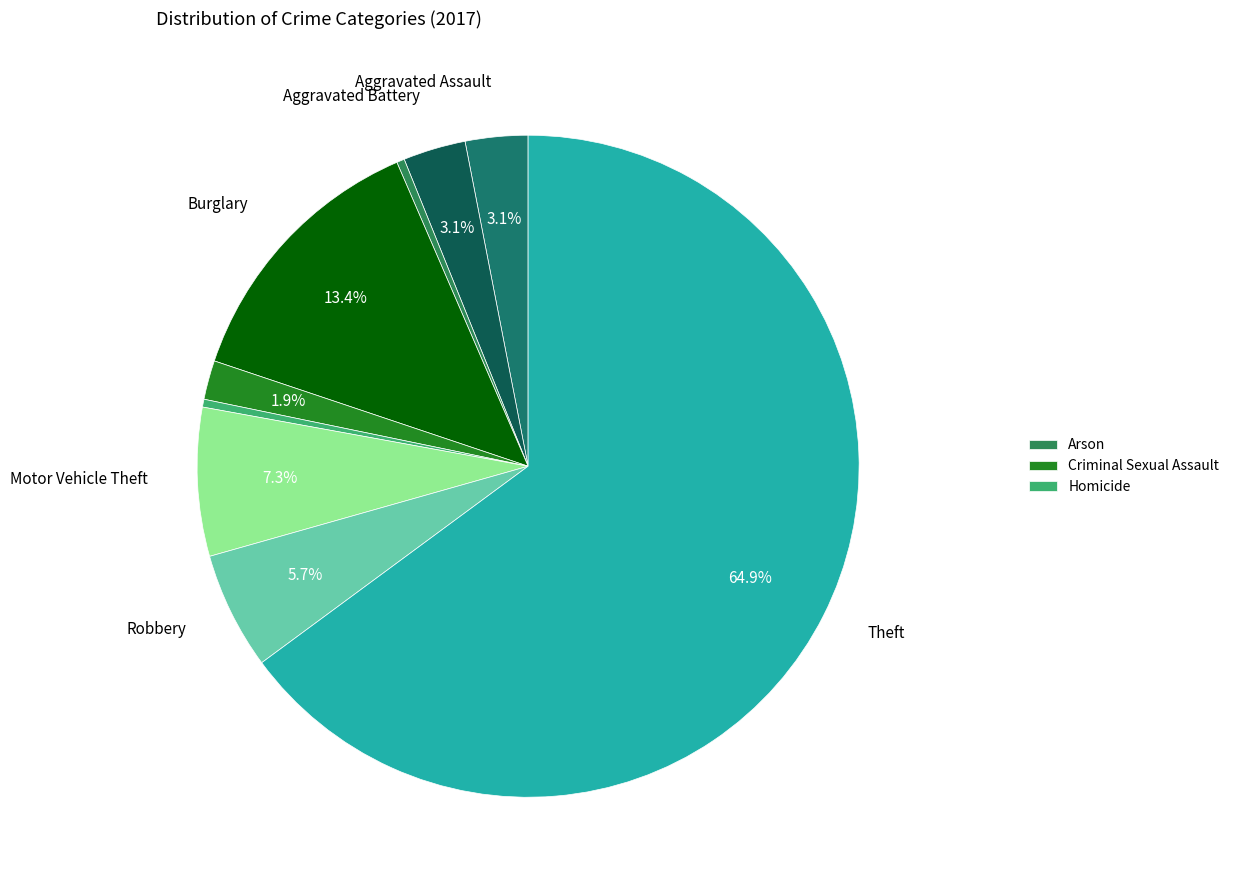

What is the majority slice?

Theft